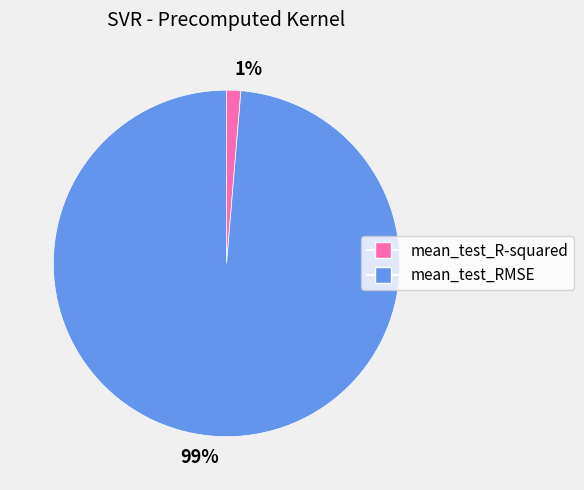

Do 99% and 1% together represent more than half of the pie?

Yes